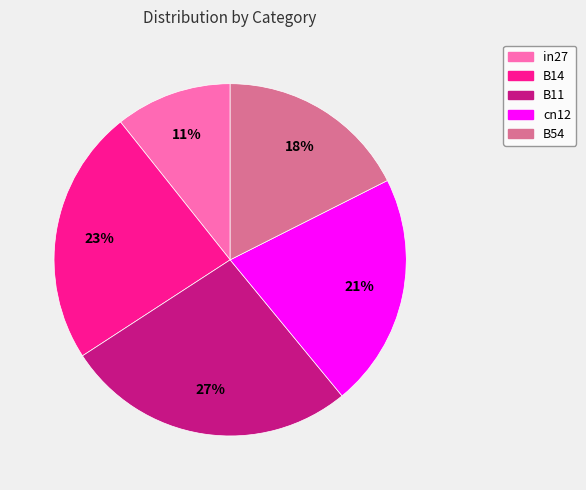

What is the smallest slice in the pie chart?

in27